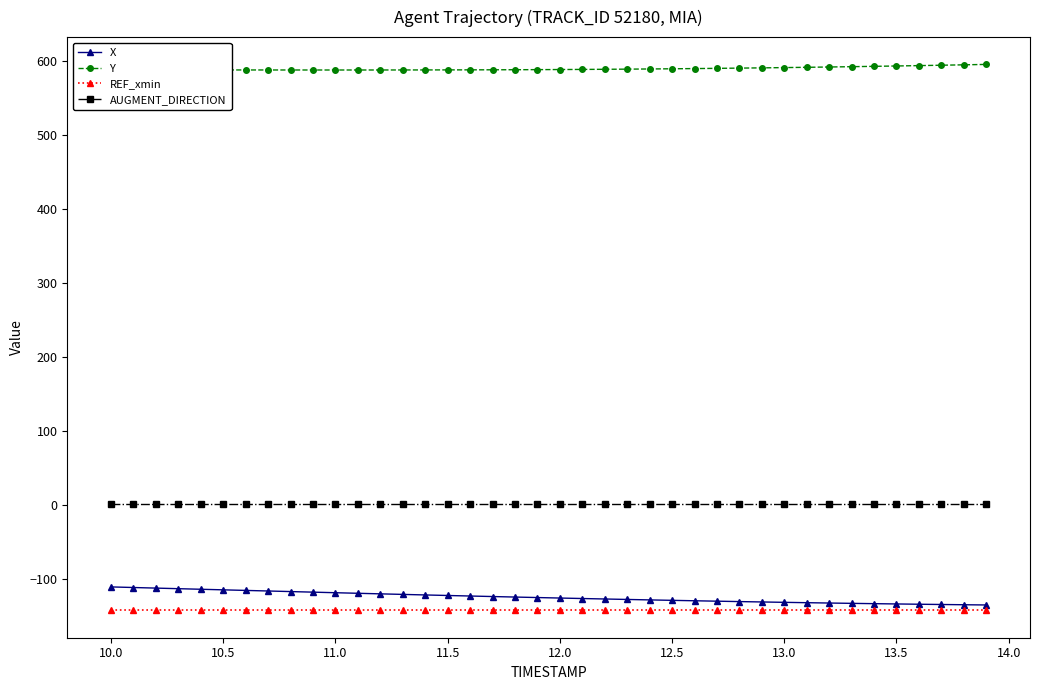

What is the maximum value shown in the chart?

595.3